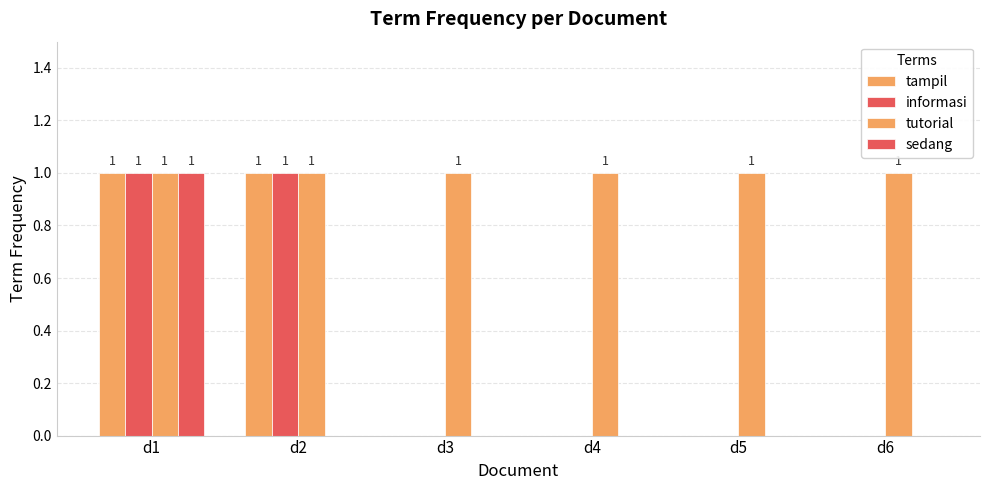

Count the number of categories in the chart.

6